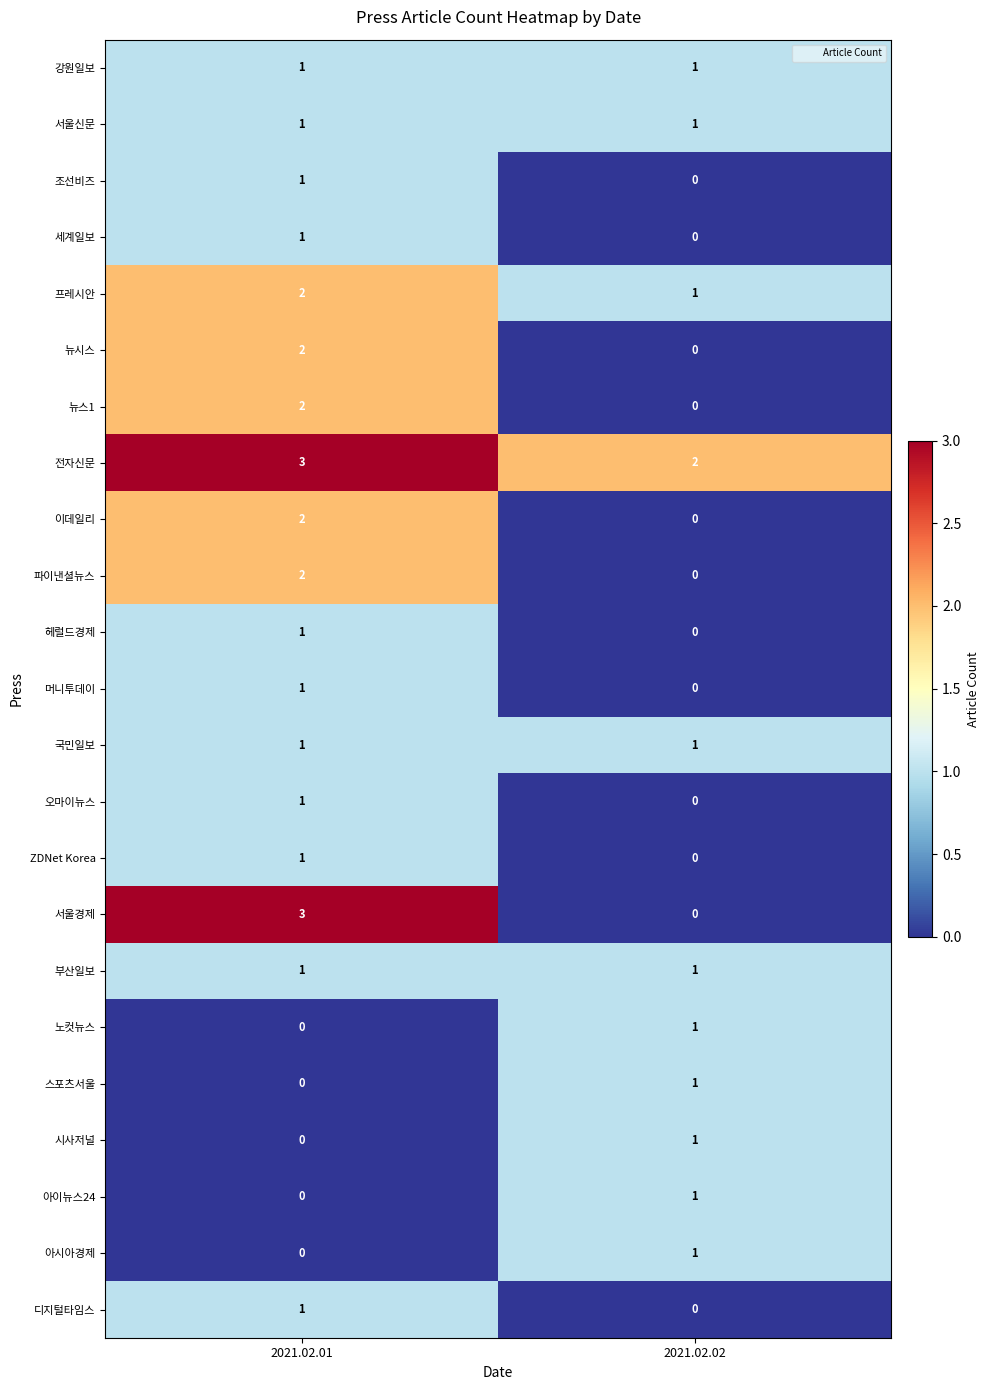

The 뉴스1 series shows 1 at 2021.02.02. True or false?

False